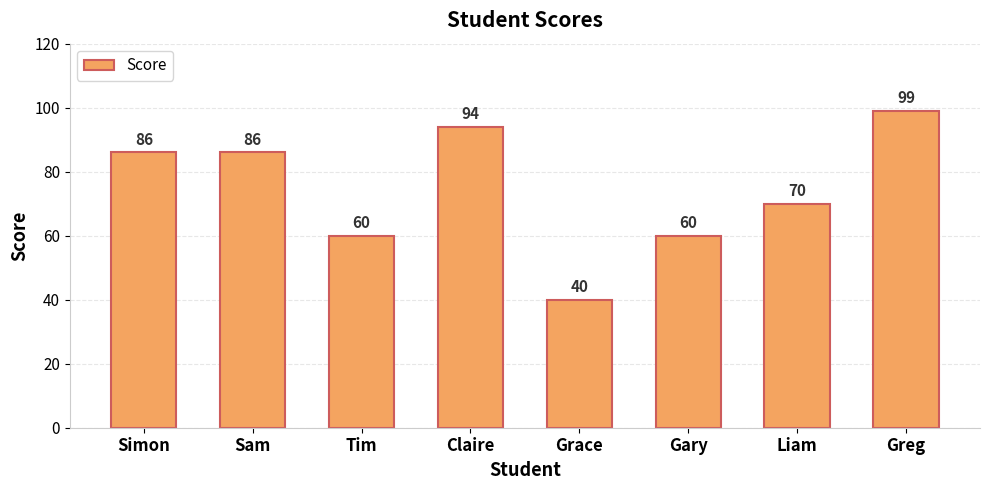

Does the chart contain stacked bars?

No